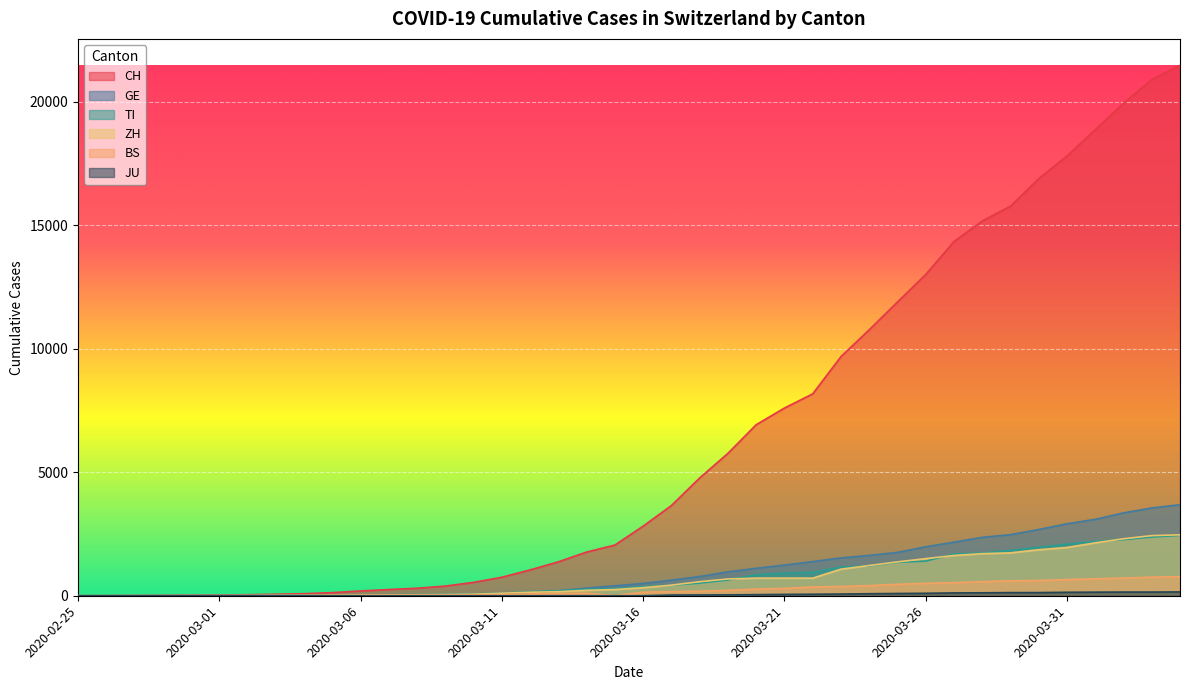

How many lines are shown in the chart?

6